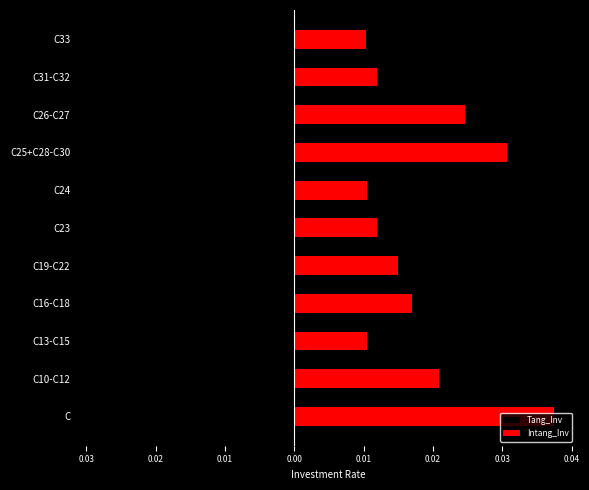

Rank the series by their average value, from lowest to highest.

Tang_Inv, Intang_Inv